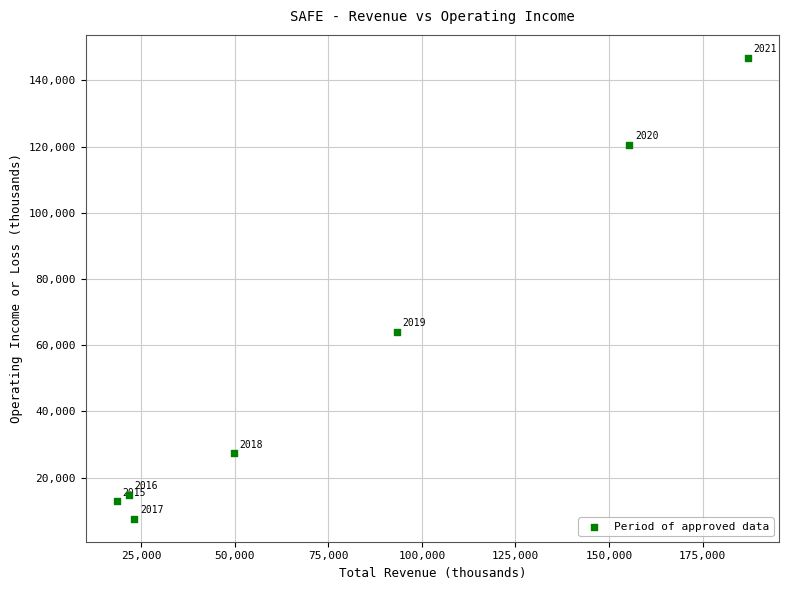

What is the range of Y values (max minus min)?

139200